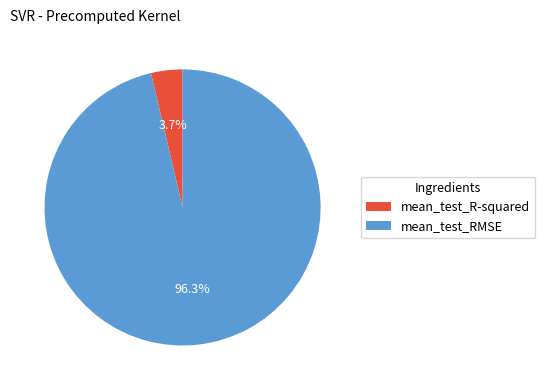

What percentage is NOT represented by mean_test_RMSE?

3.7%